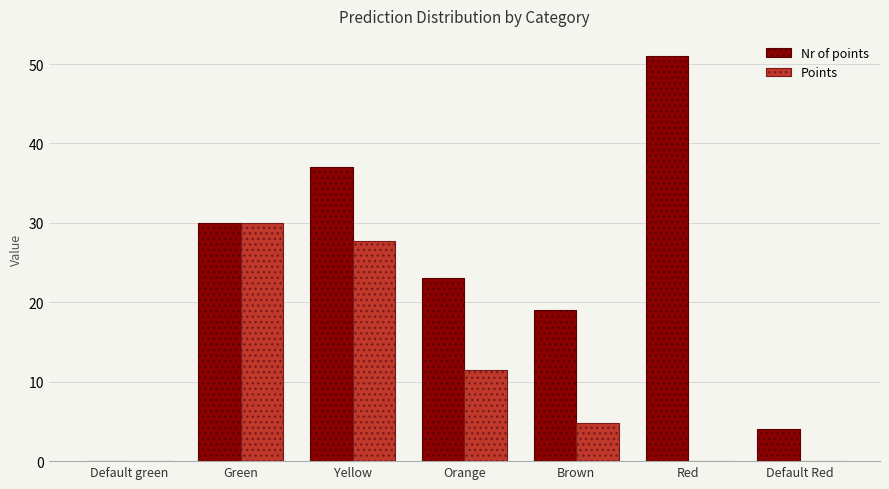

What is the sum of all Points values?

74.0